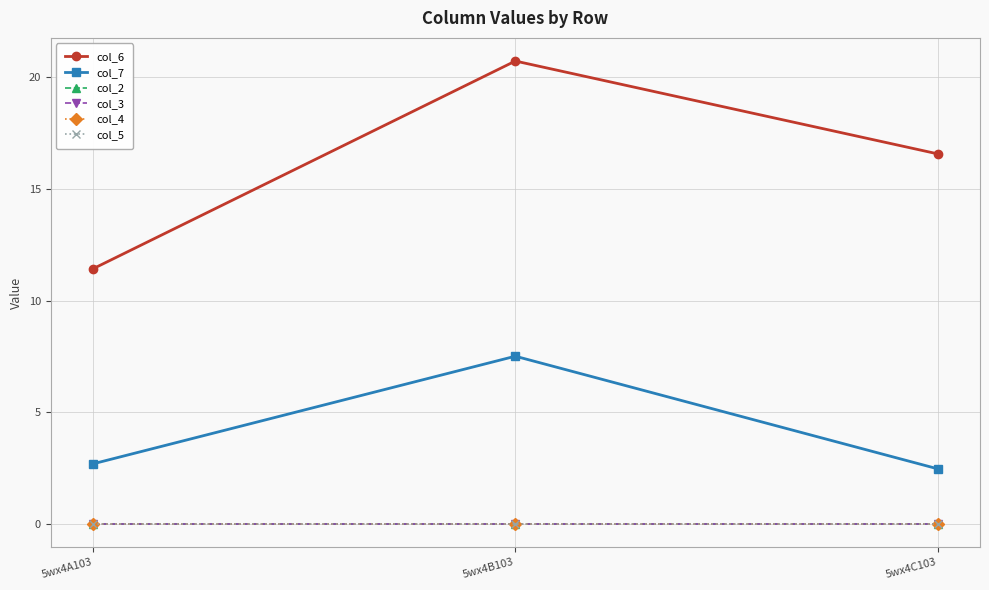

What is the greatest value displayed?

20.7